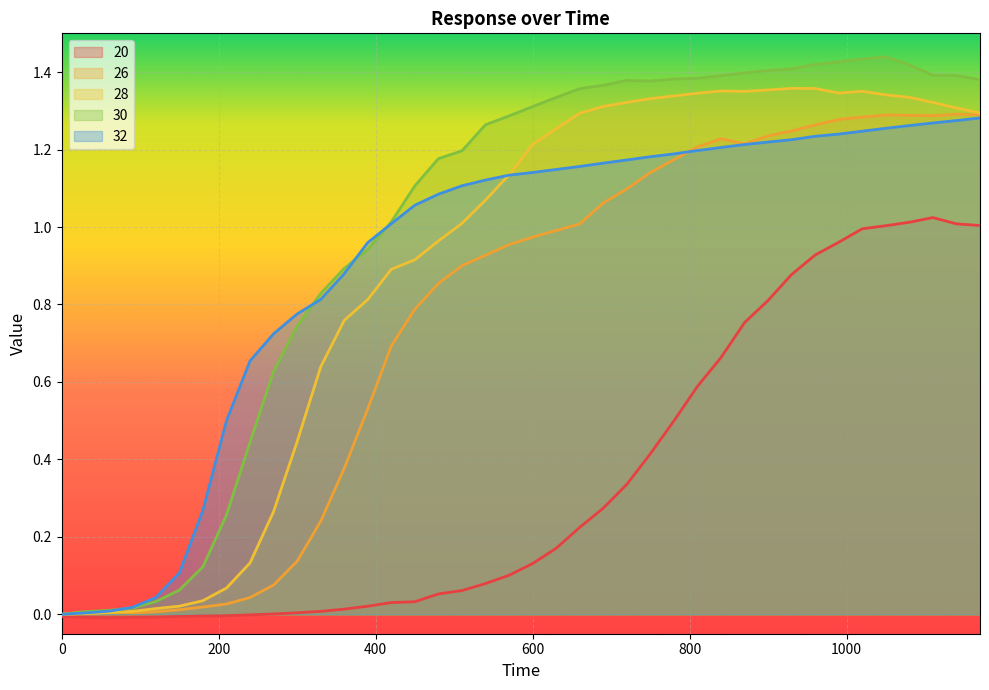

Where is the first local minimum for 28?

870